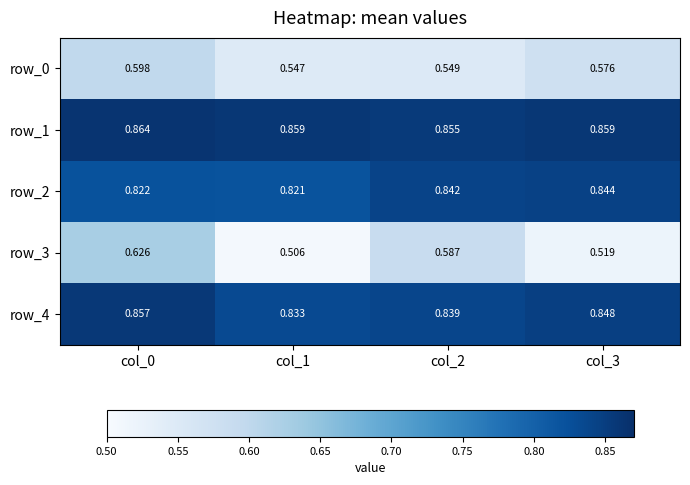

List the labels in order of row_0 value, smallest first.

col_1, col_2, col_3, col_0